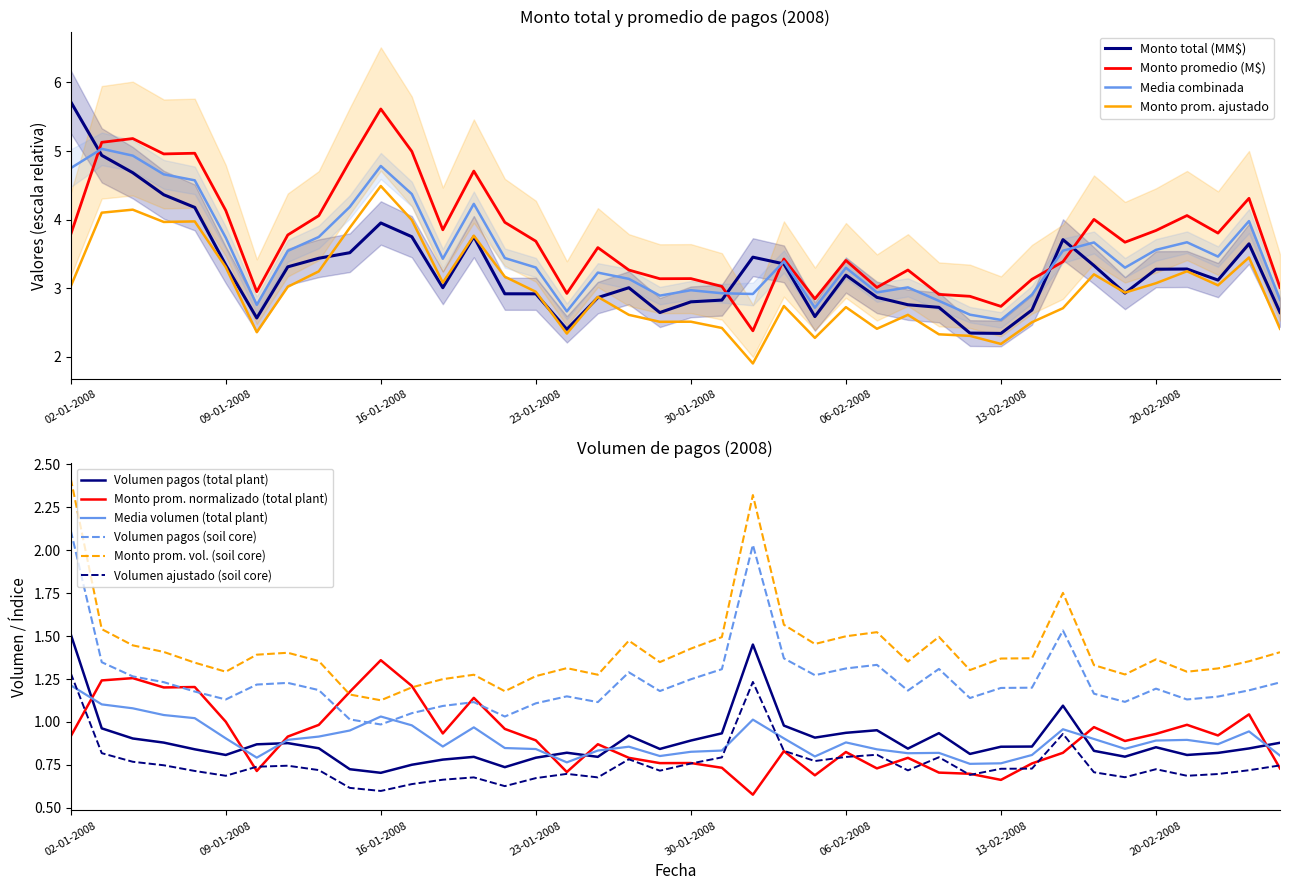

What is the total value across all series at 04-01-2008?

6.8